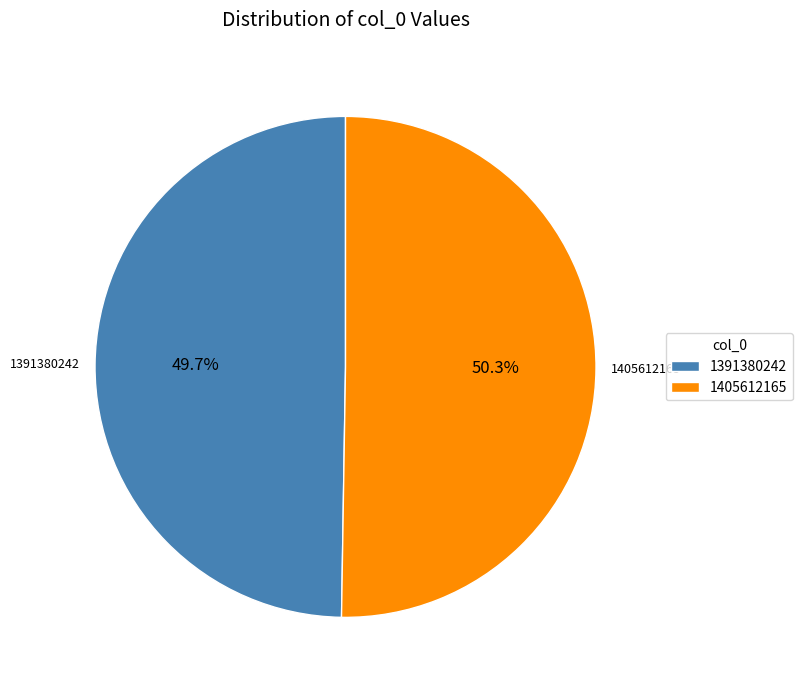

Rank the categories by value from lowest to highest.

1391380242, 1405612165